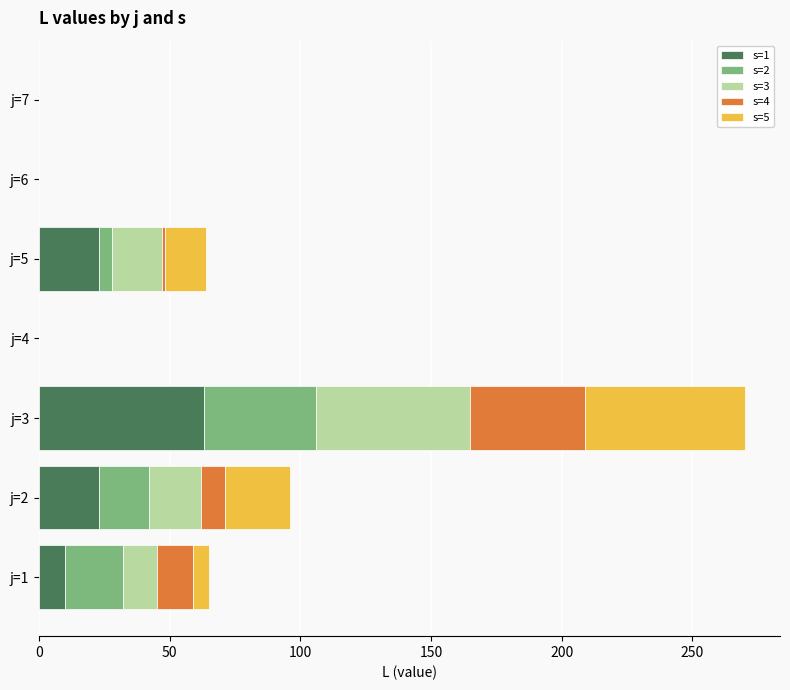

True or false: s=1 has a value of 0 at j=7.

True